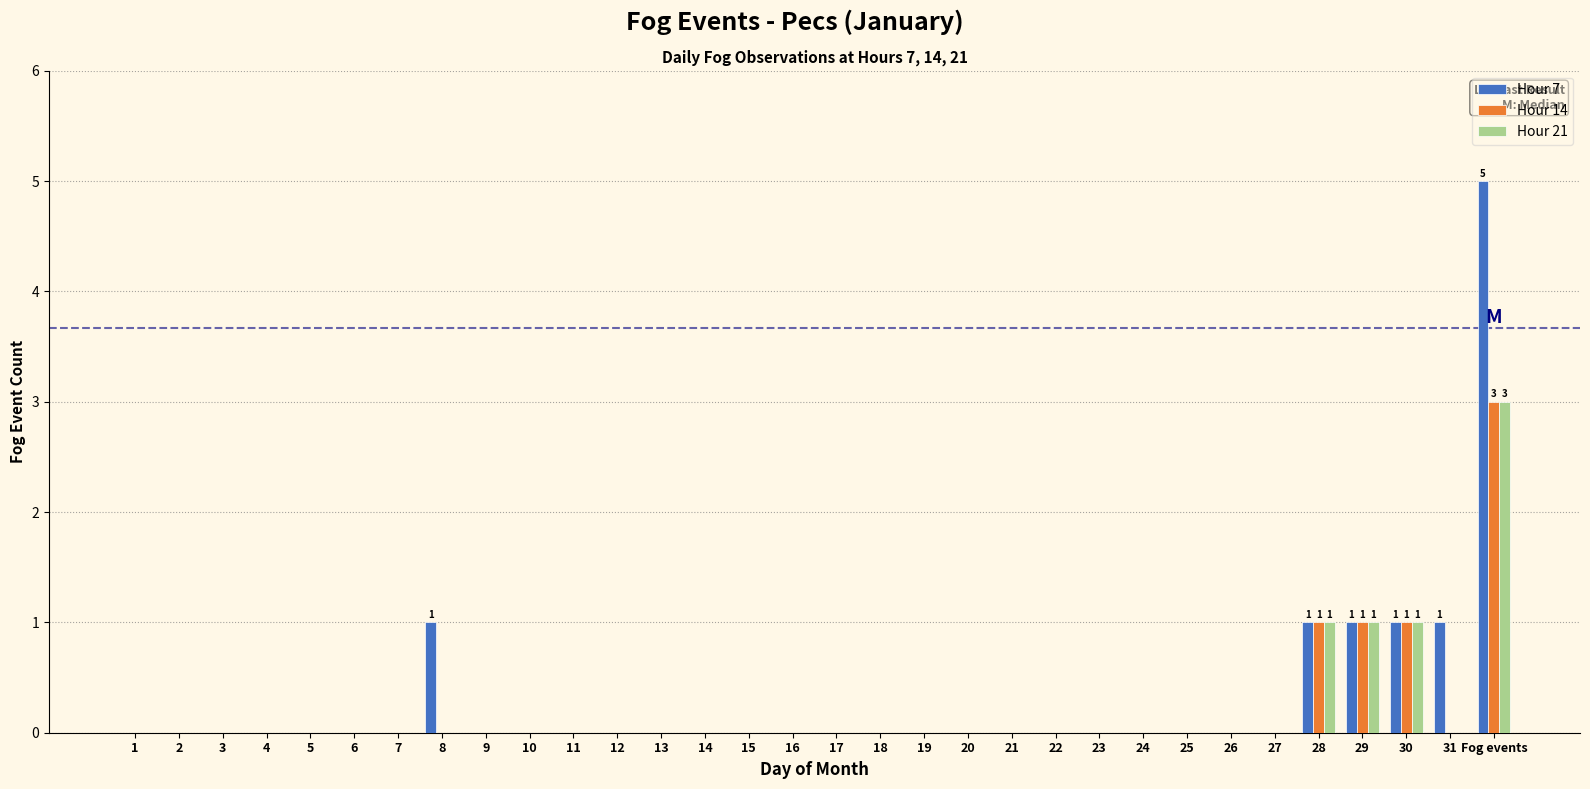

What is the maximum value shown in the chart?

5